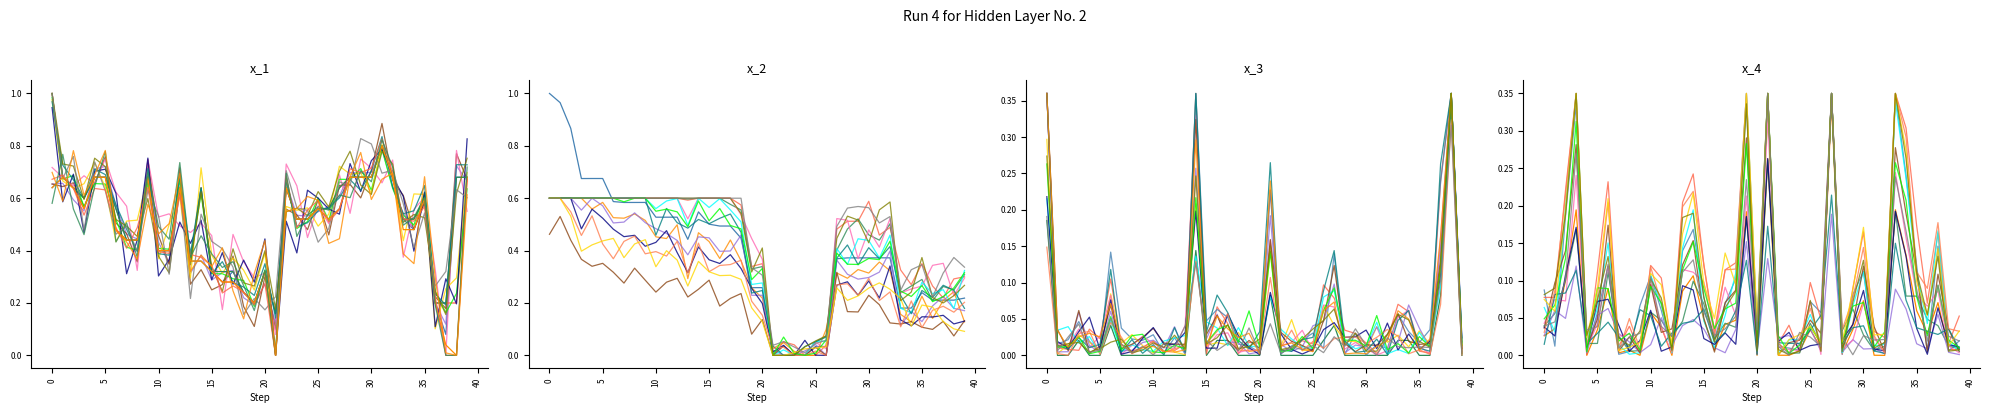

Which category has the lowest value across all series?

21